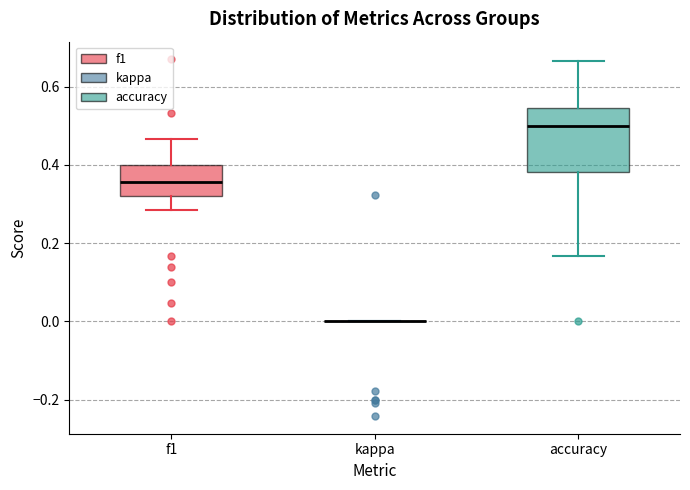

Reading left to right, read every box against the y-axis: the position of its median line, the range the box covers, and the ends of its whiskers. The values are not printed on the chart, so give them approximately, as read against the axis.

f1: median 0.36, box 0.32 to 0.40, whiskers 0.28 to 0.46
kappa: box collapsed to a line at 0.00, whiskers 0.00 to 0.00
accuracy: median 0.50, box 0.38 to 0.54, whiskers 0.16 to 0.66